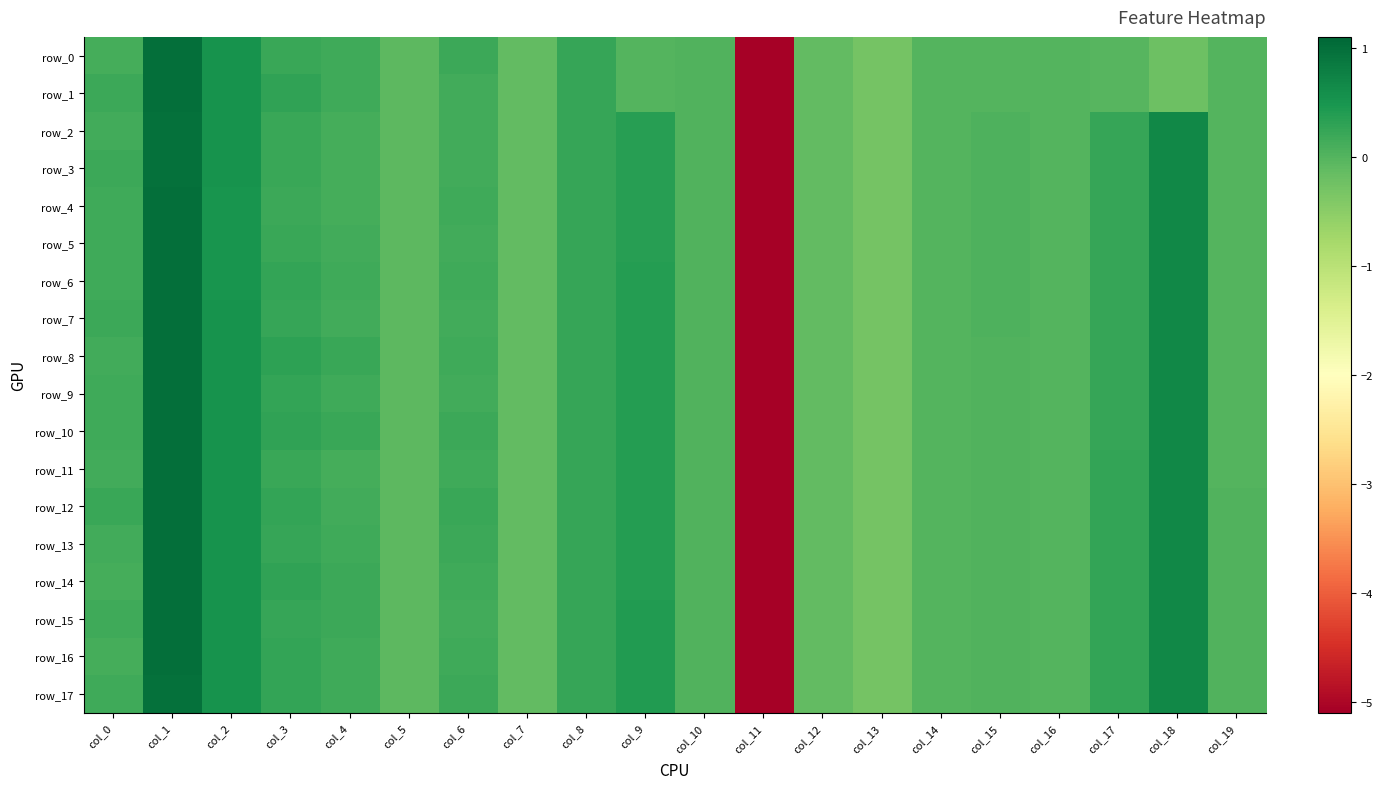

What is the highest value of the row_1 series?

1.0